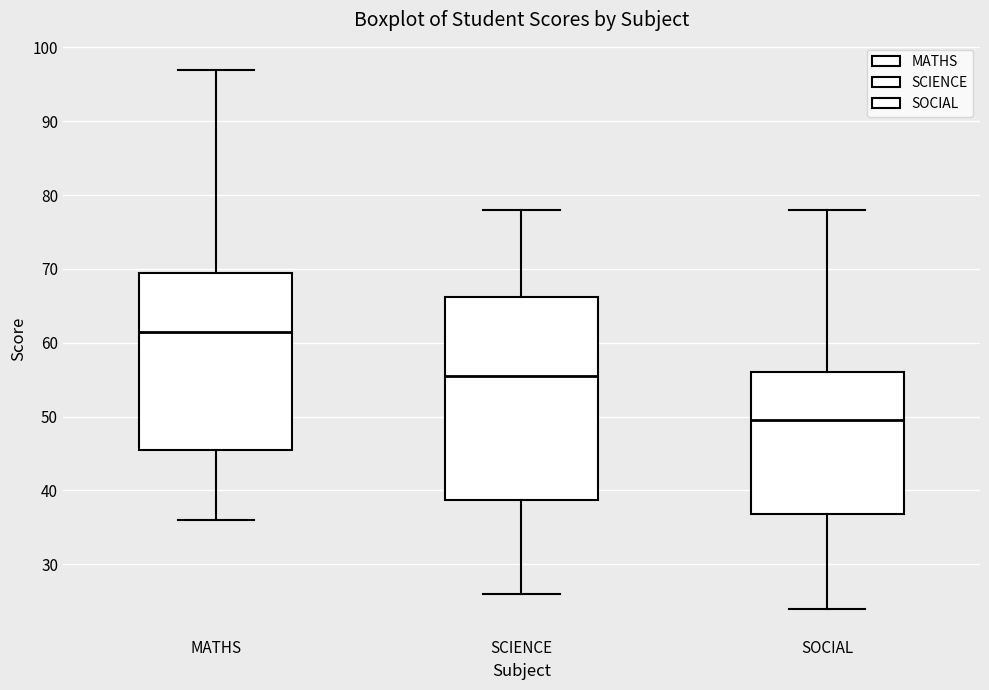

Where does the lower whisker of the box for SCIENCE end on the y-axis? The values are not printed on the chart, so give them approximately, as read against the axis.

26